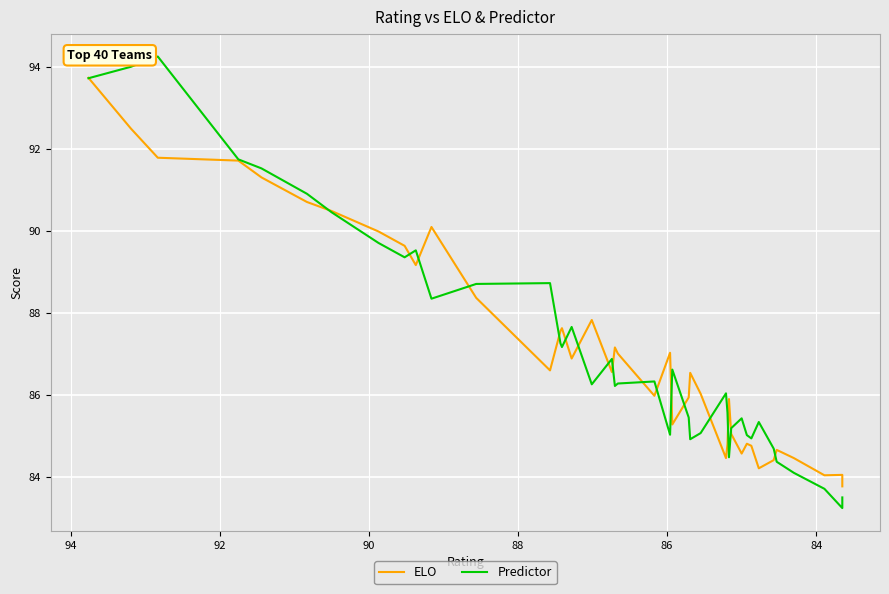

What is the difference between the second highest and second lowest values in the ELO series?

8.5